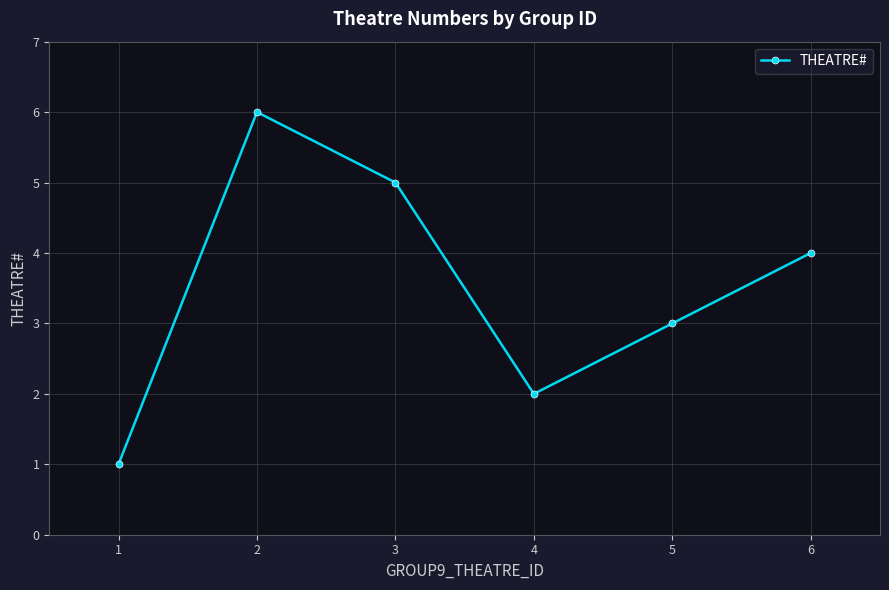

How many lines are shown in the chart?

1